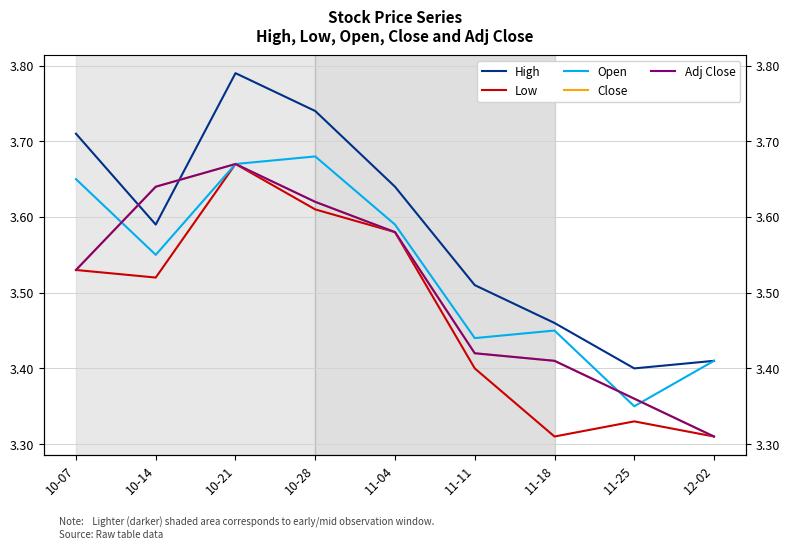

What is the label of the 5th point from the left?

11-04